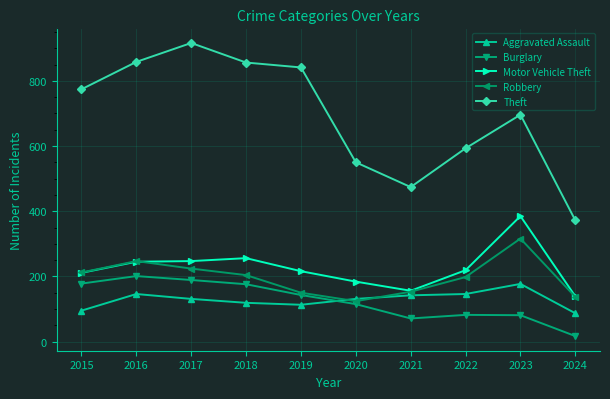

What are all the series names shown in the legend?

Aggravated Assault, Burglary, Motor Vehicle Theft, Robbery, Theft